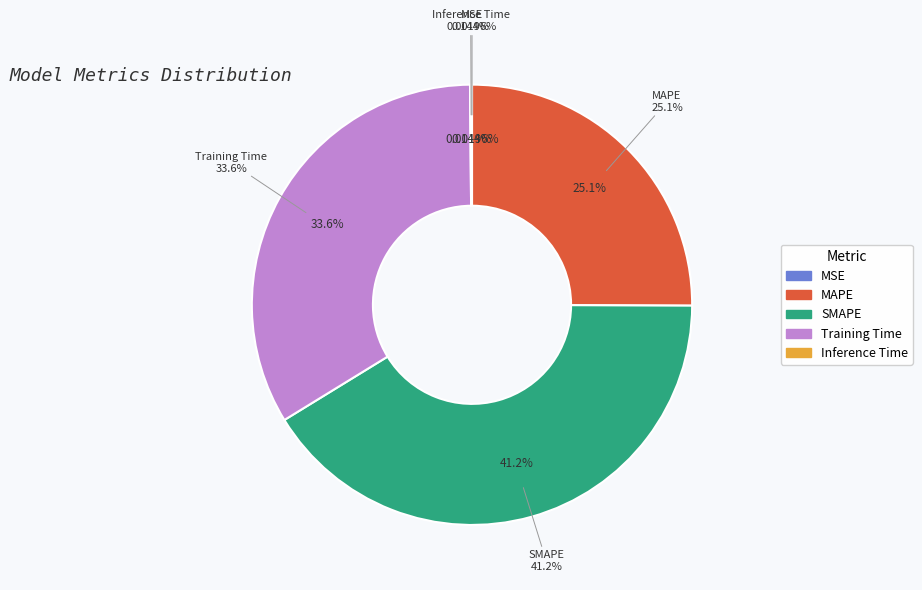

To the nearest percent, what percentage of the pie is Training Time?

34%